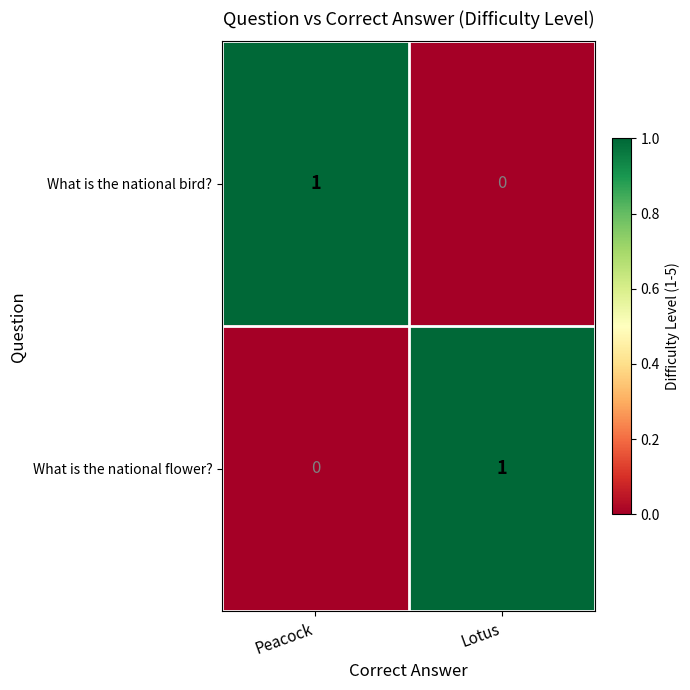

At how many categories does at least one series exceed 0?

2